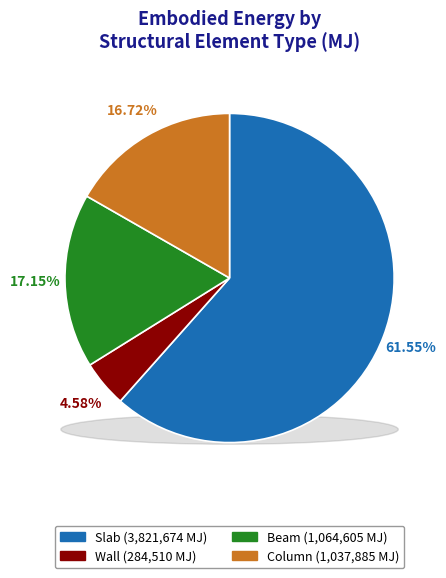

How many segments does this pie chart have?

4